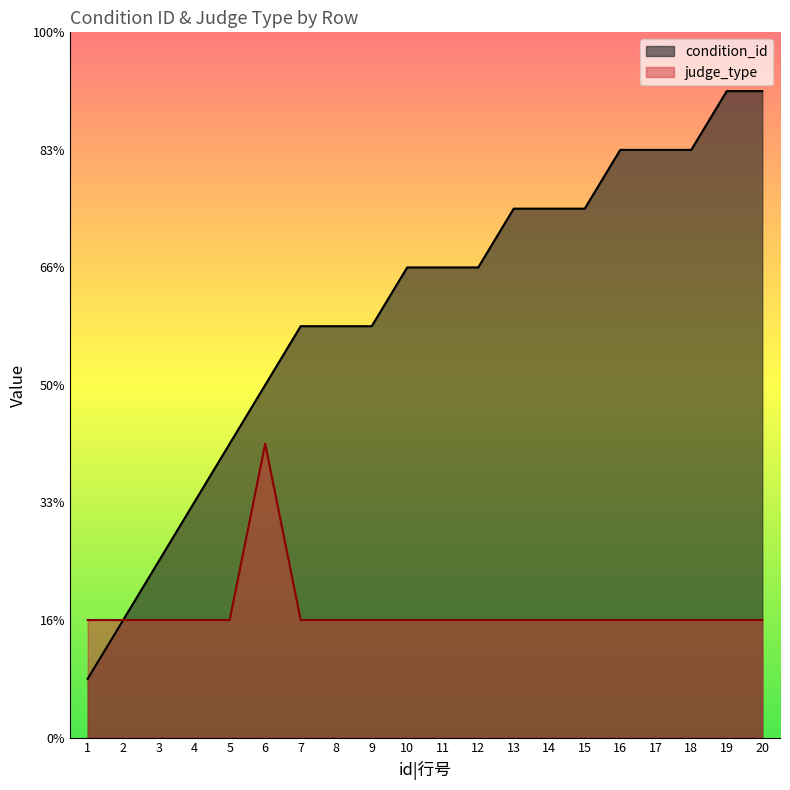

What is the maximum value shown in the chart?

11